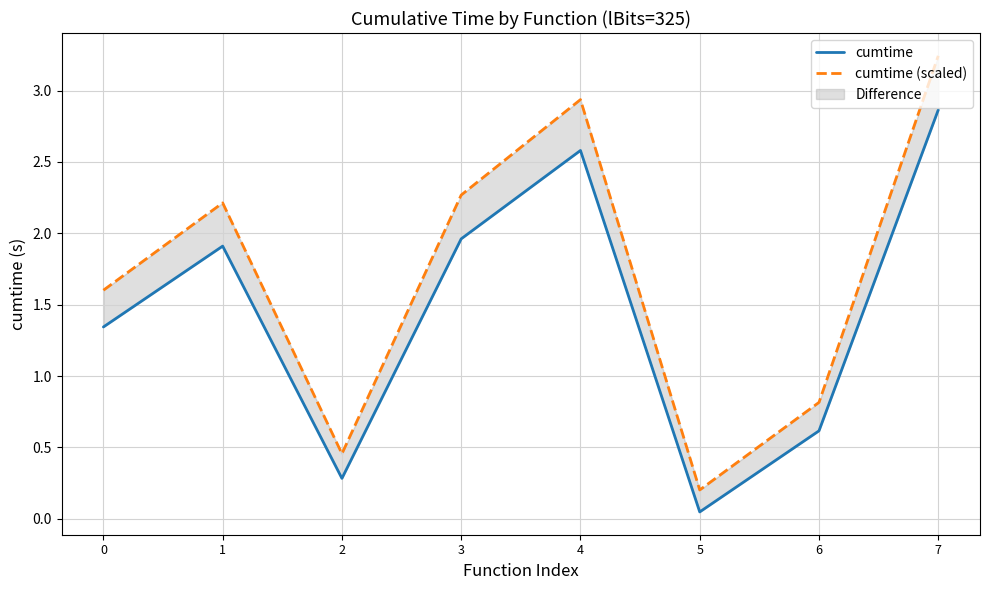

True or false: cumtime (scaled) has more than 0 interior local peaks.

True